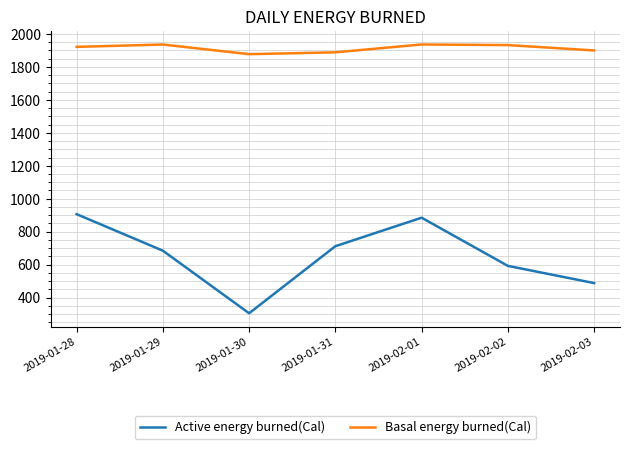

What is the minimum value shown in the chart?

305.2